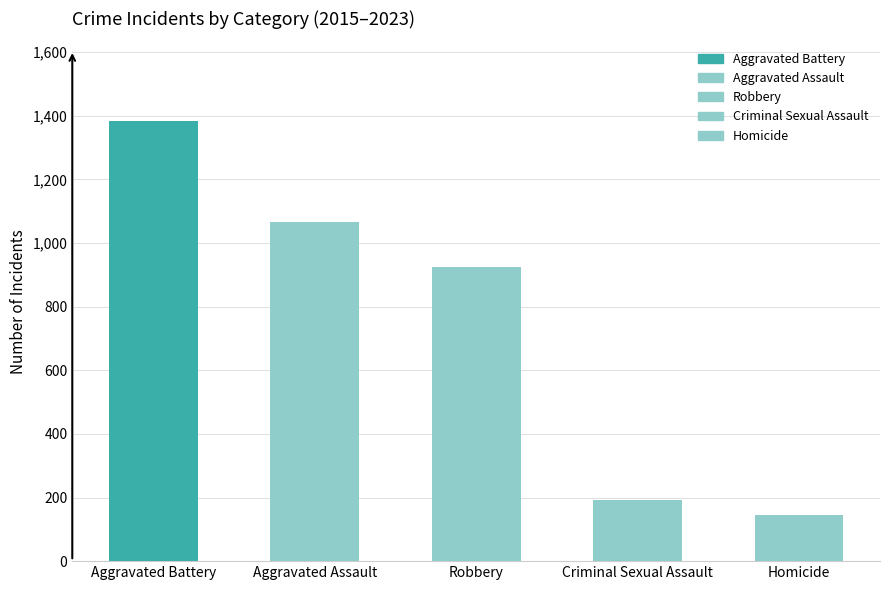

The value at Aggravated Assault is 1065. True or false?

True